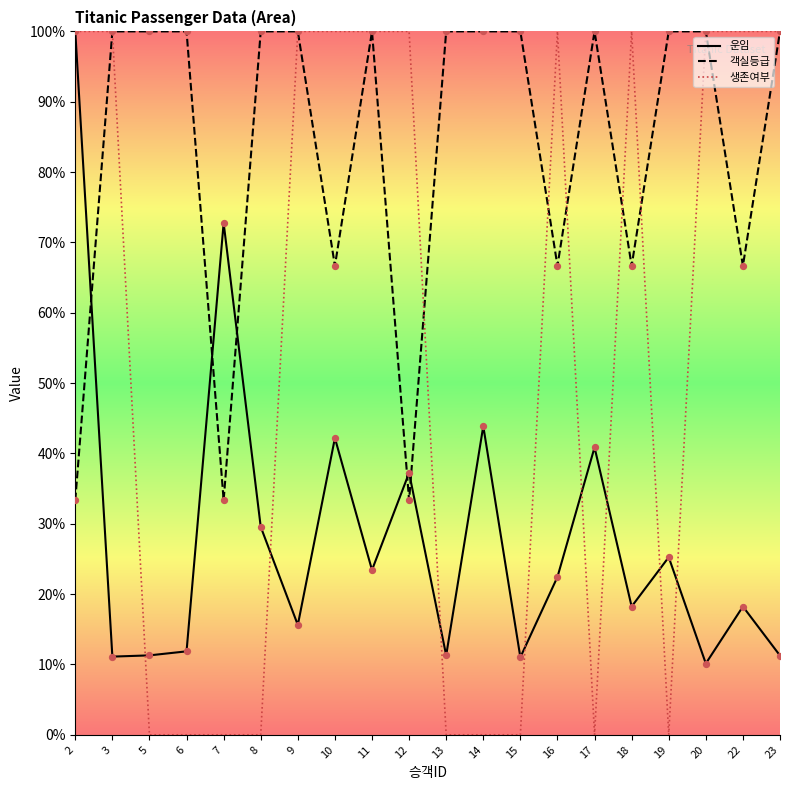

What is the total value across all series at 12?

170.6